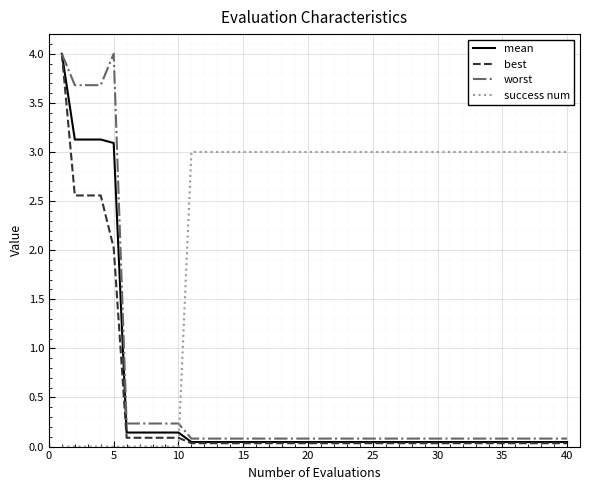

Does the chart display data point markers on the line(s)?

No